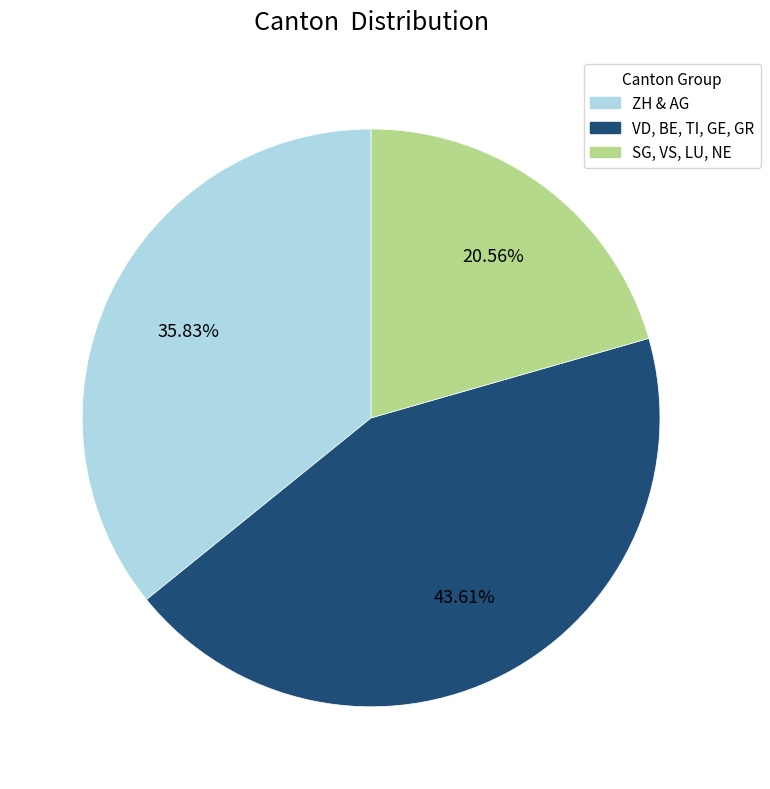

How many segments does this pie chart have?

3